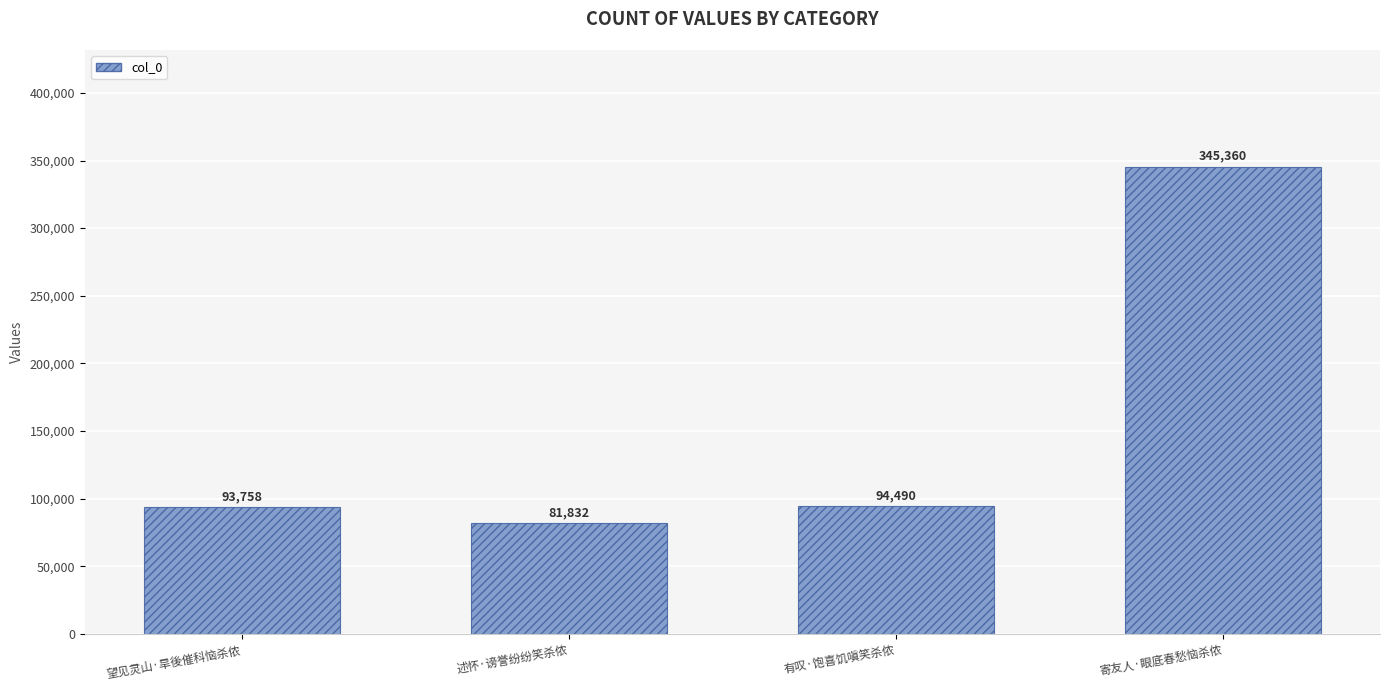

At which category does the chart reach its minimum across all series?

述怀·谤誉纷纷笑杀侬